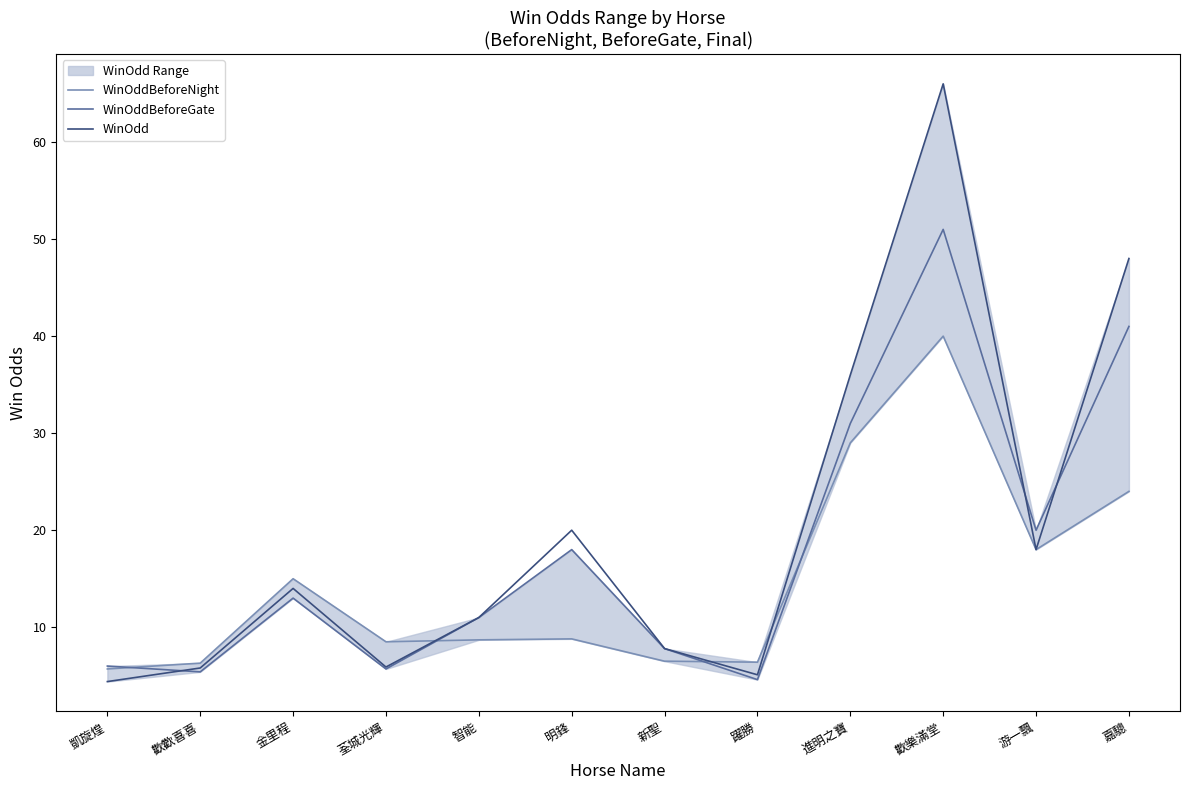

What is the difference between the highest and lowest values at 游一飄?

2.0